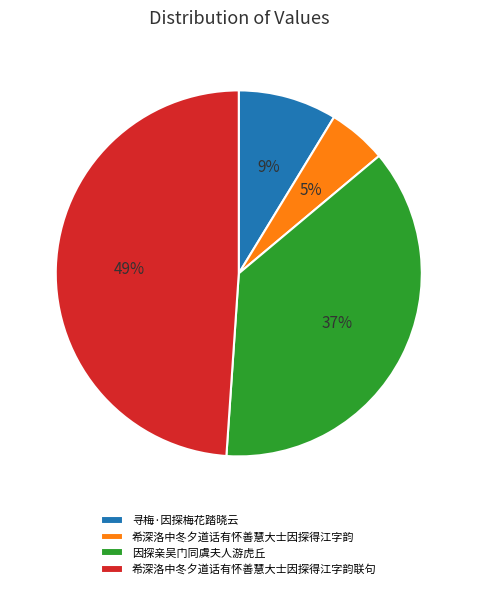

Which slice is the smallest?

希深洛中冬夕道话有怀善慧大士因探得江字韵